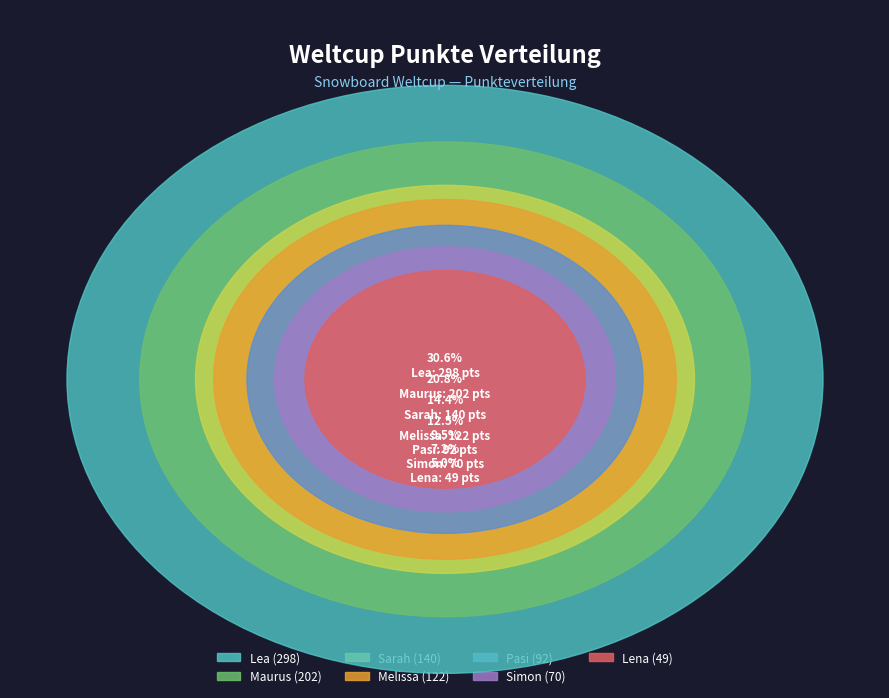

Do Sarah and Lea together represent more than half of the pie?

No